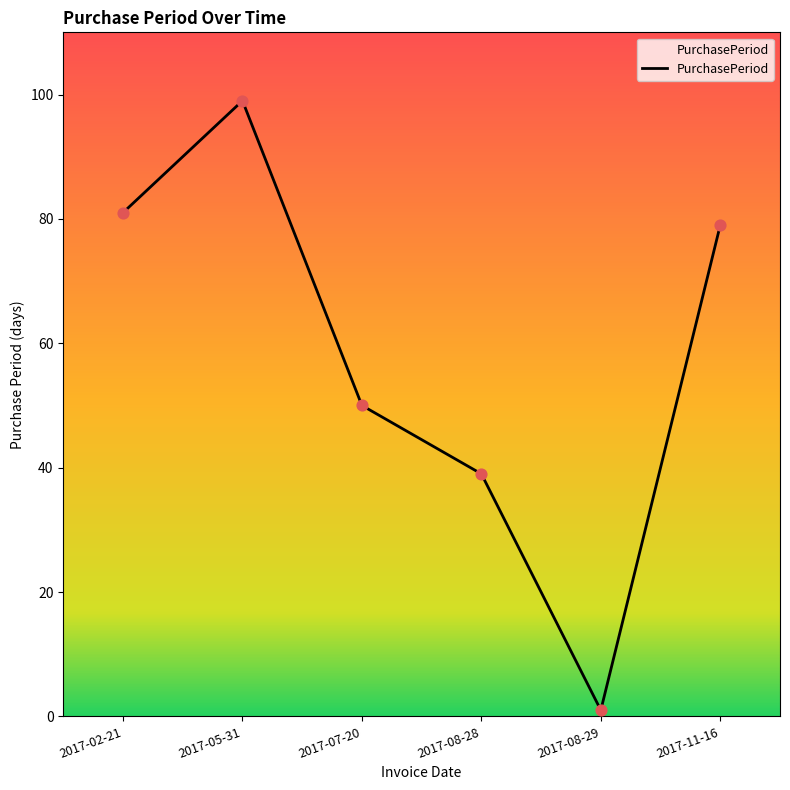

Between 2017-02-21 and 2017-08-29, which is larger?

2017-02-21